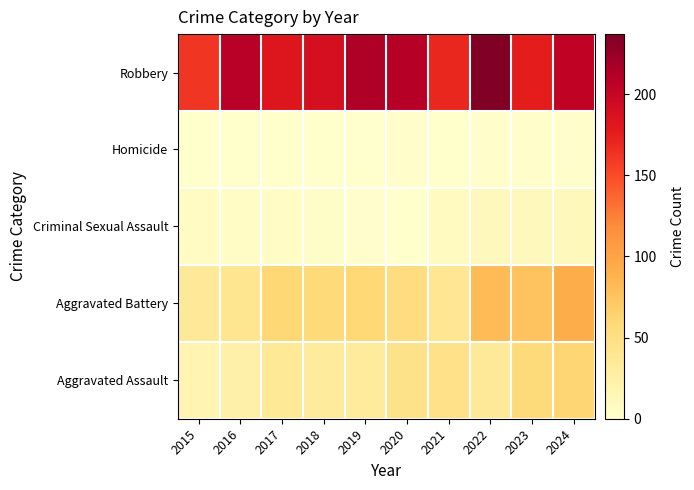

Reading left to right, extract all data points from this chart.

Aggravated Assault: 2015=18	2016=24	2017=36	2018=33	2019=33	2020=45	2021=47	2022=35	2023=56	2024=62
Aggravated Battery: 2015=35	2016=41	2017=60	2018=57	2019=59	2020=52	2021=39	2022=82	2023=75	2024=92
Criminal Sexual Assault: 2015=6	2016=5	2017=4	2018=3	2019=2	2020=0	2021=8	2022=11	2023=11	2024=12
Homicide: 2015=0	2016=0	2017=0	2018=0	2019=0	2020=2	2021=0	2022=1	2023=2	2024=2
Robbery: 2015=162	2016=209	2017=182	2018=189	2019=213	2020=210	2021=170	2022=237	2023=175	2024=204